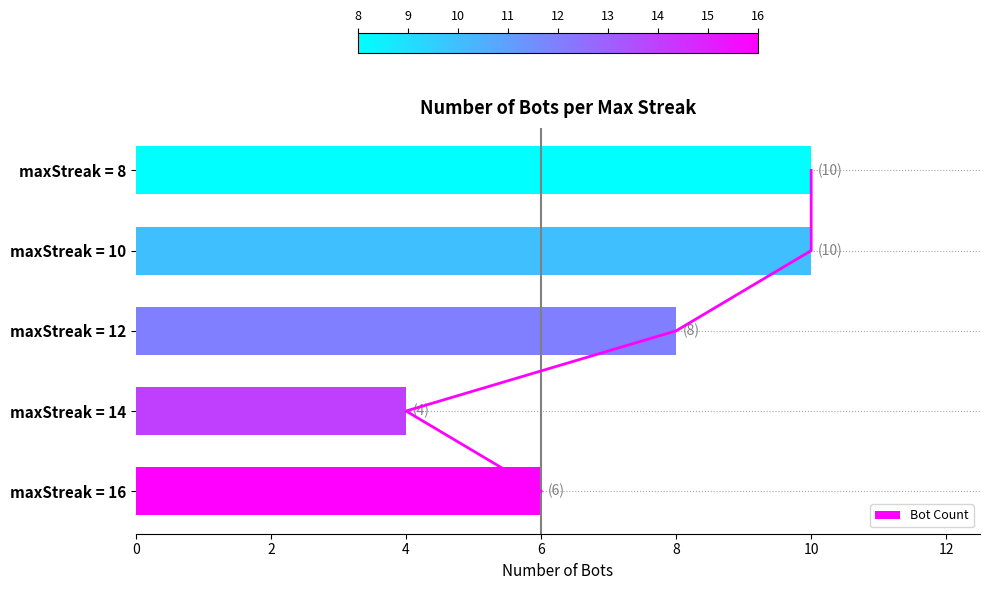

The value of Bot Count at maxStreak = 12 is 12. True or false?

False